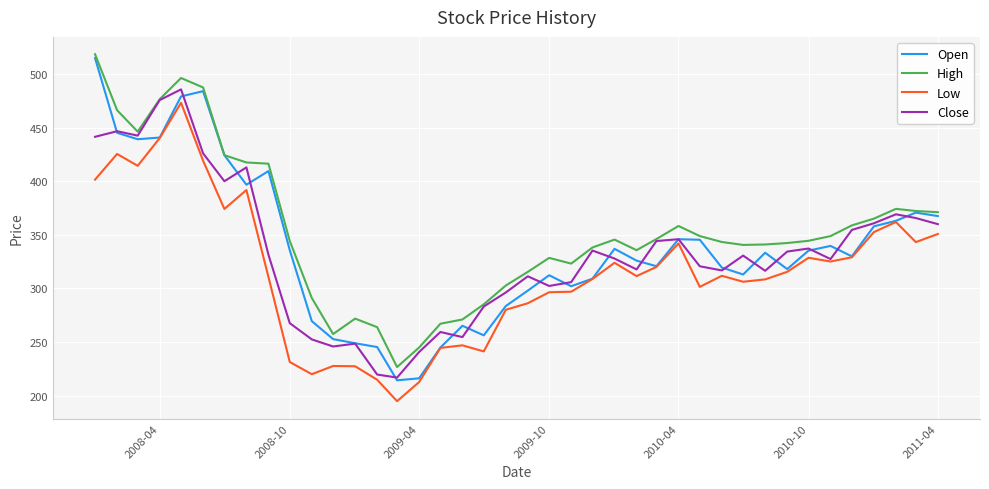

What is the maximum value shown in the chart?

518.3